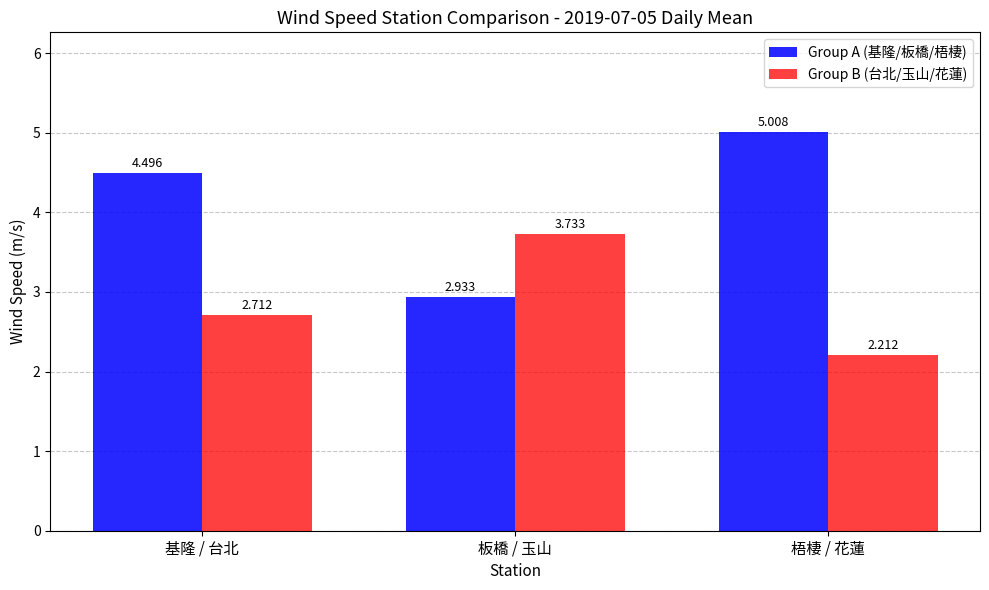

Rank the series by their average value, from lowest to highest.

Group B (台北/玉山/花蓮), Group A (基隆/板橋/梧棲)